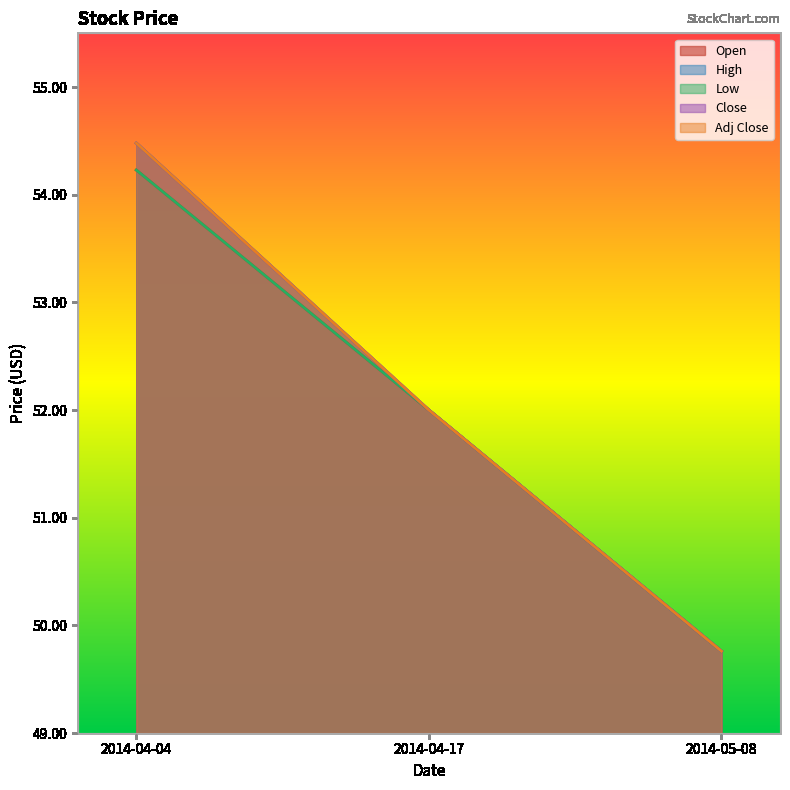

Which category has the highest value in the High series?

2014-04-04